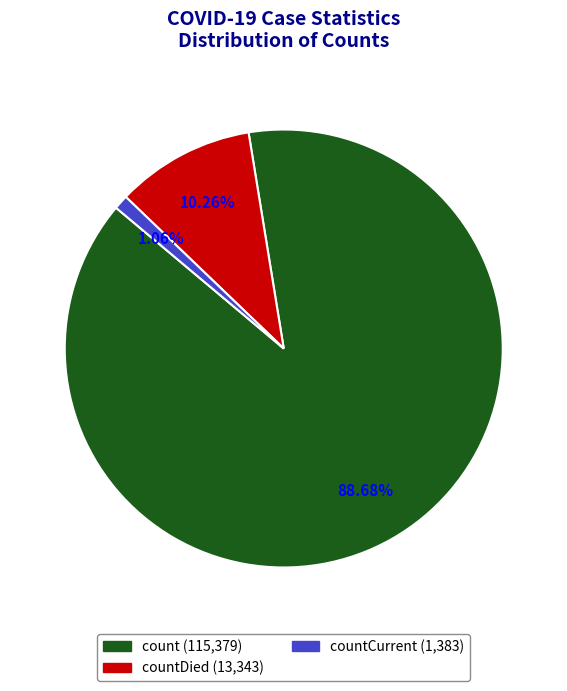

Does any single category account for the majority?

Yes